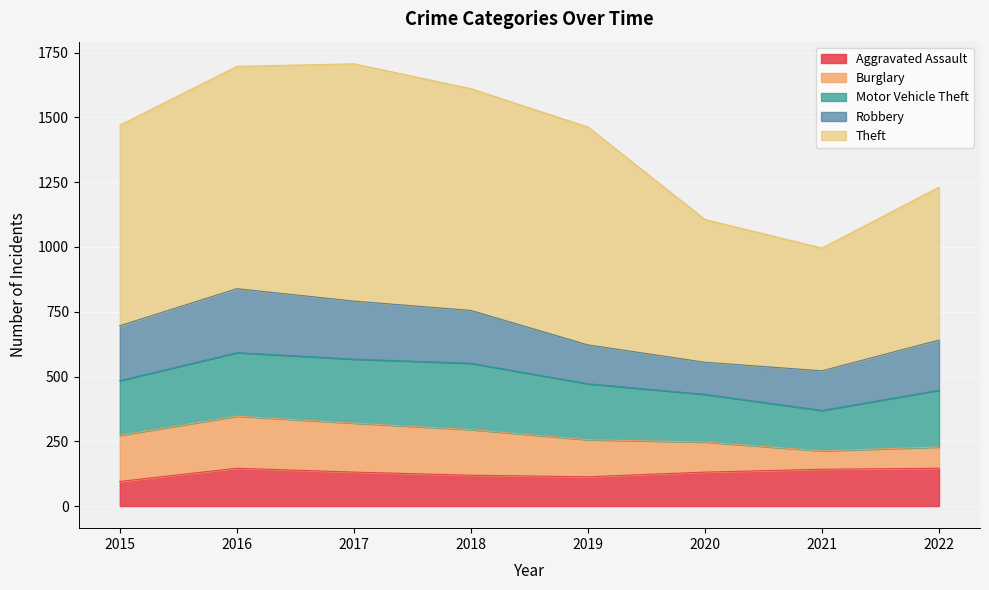

How many data points does each series have?

8